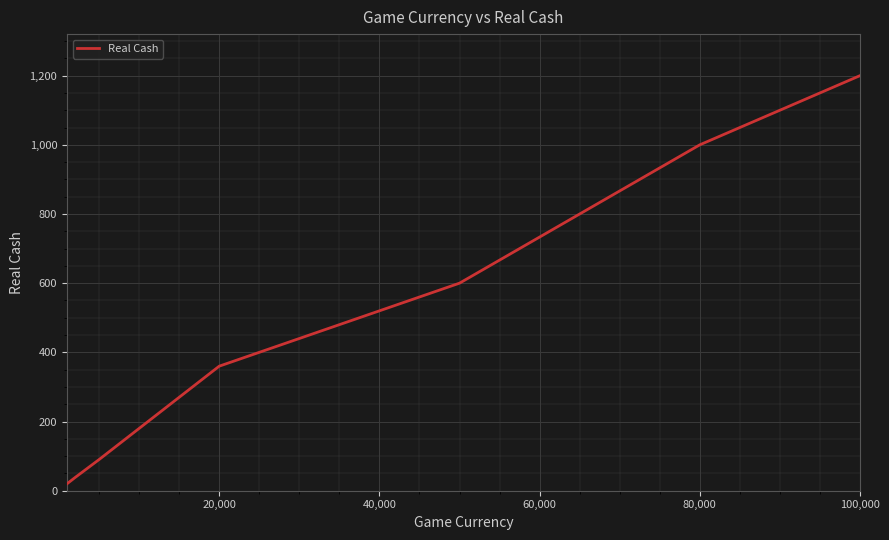

What is the difference between the second highest and minimum values?

980